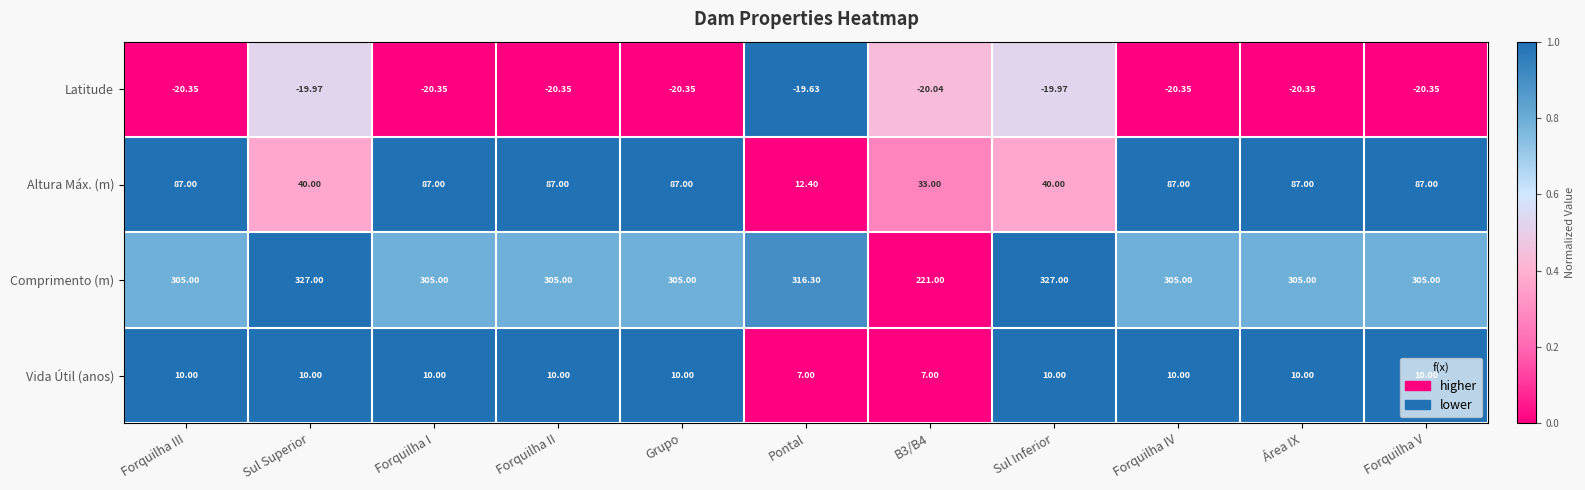

List the series in order of their peak value, highest first.

Comprimento (m), Altura Máx. (m), Vida Útil (anos), Latitude